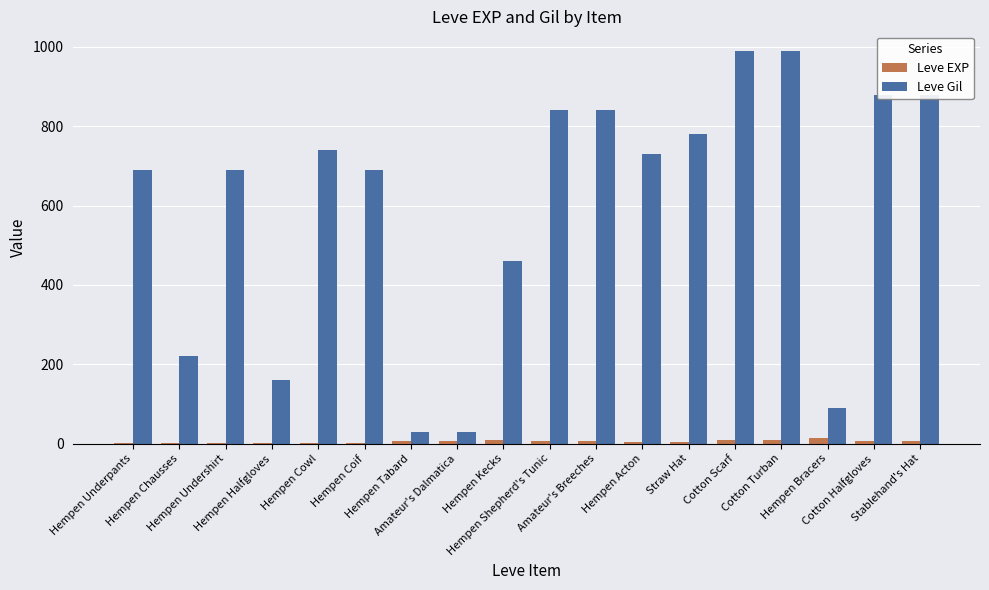

True or false: Leve EXP has a value of 9 at Cotton Scarf.

True